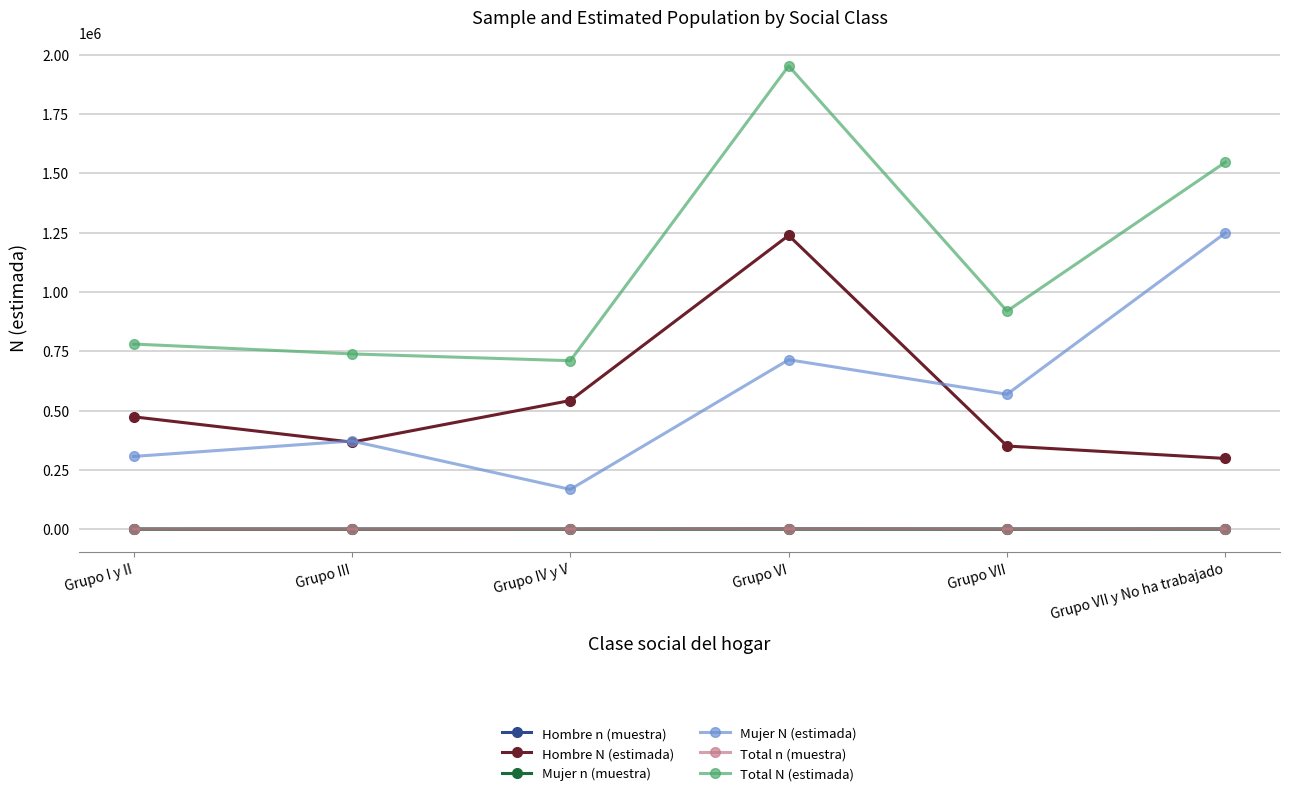

What is the spread (max minus min) of values at Grupo VII y No ha trabajado?

1546654